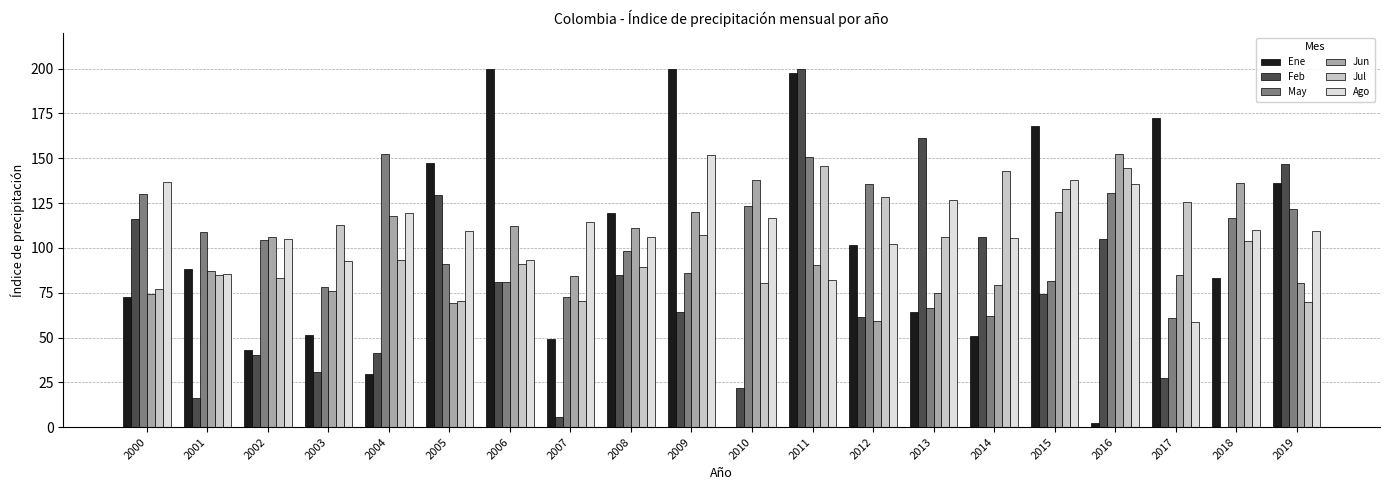

What is the total value across all series at 2007?

395.9